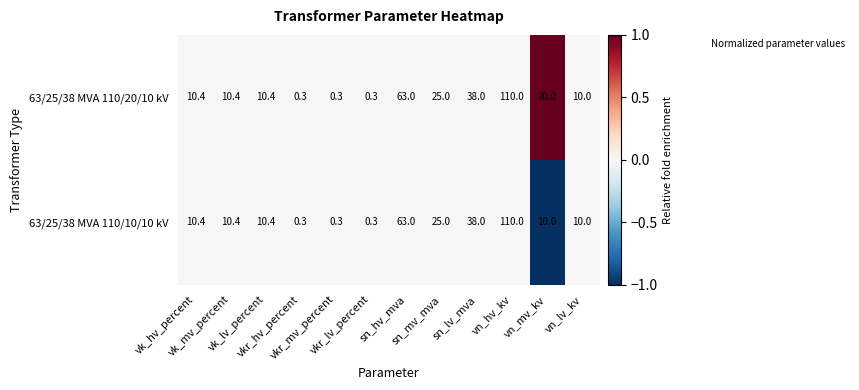

What is the minimum value shown in the chart?

0.3